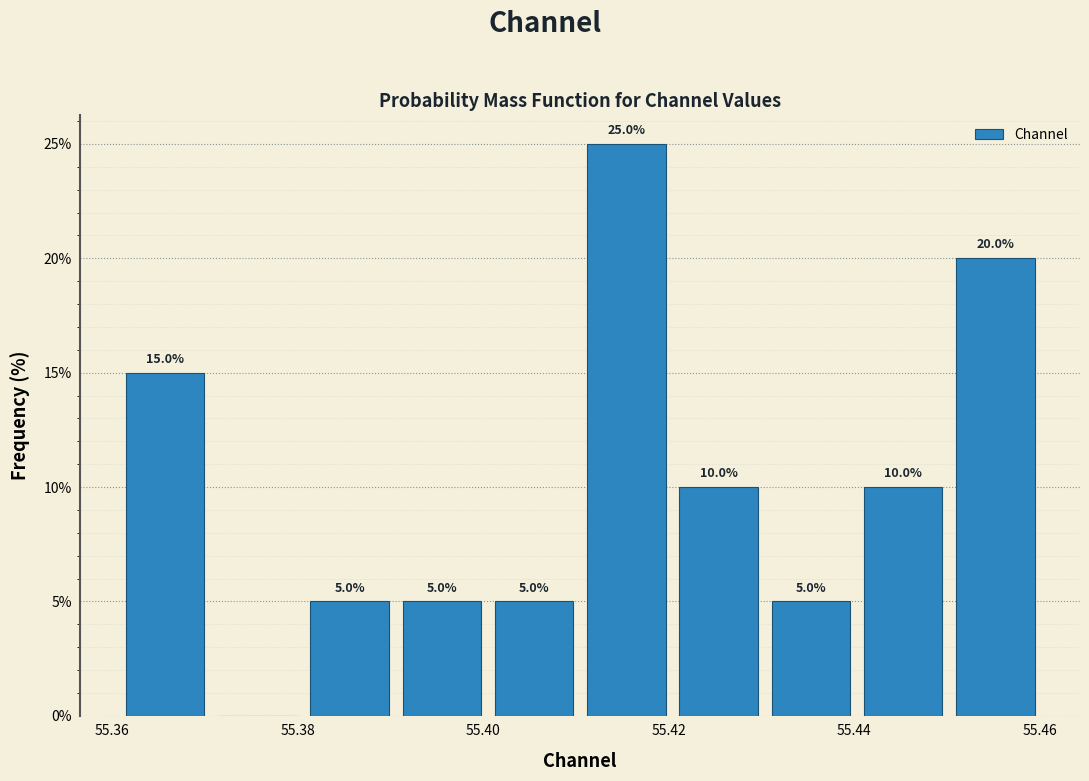

Over which range of the x-axis is the bar tallest?

55.41 to 55.42